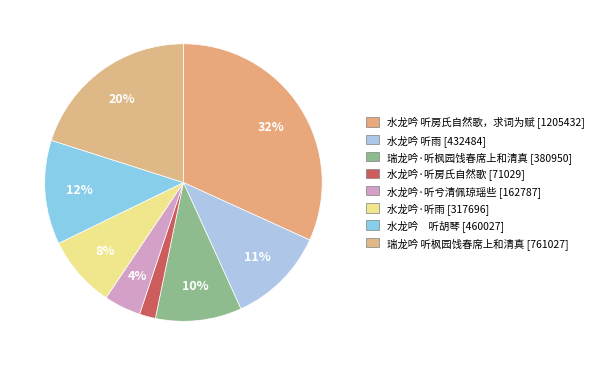

What is the change in value from 水龙吟 听雨 to 水龙吟·听雨?

-114788